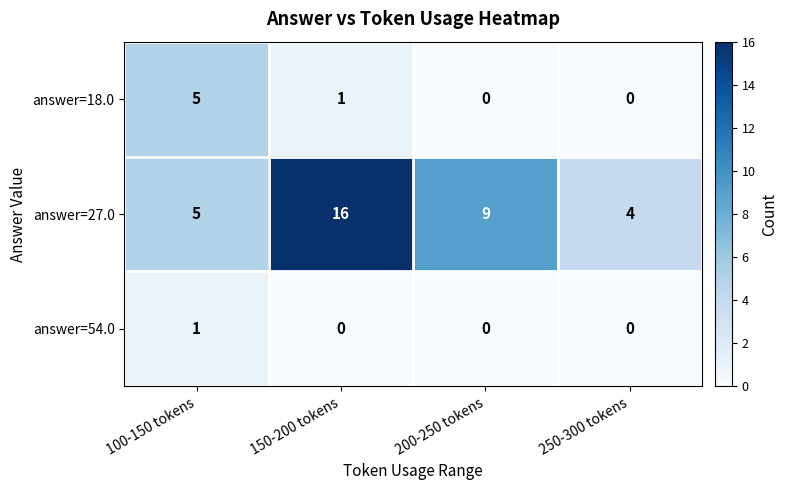

How many values in the answer=27.0 series are below 9?

2